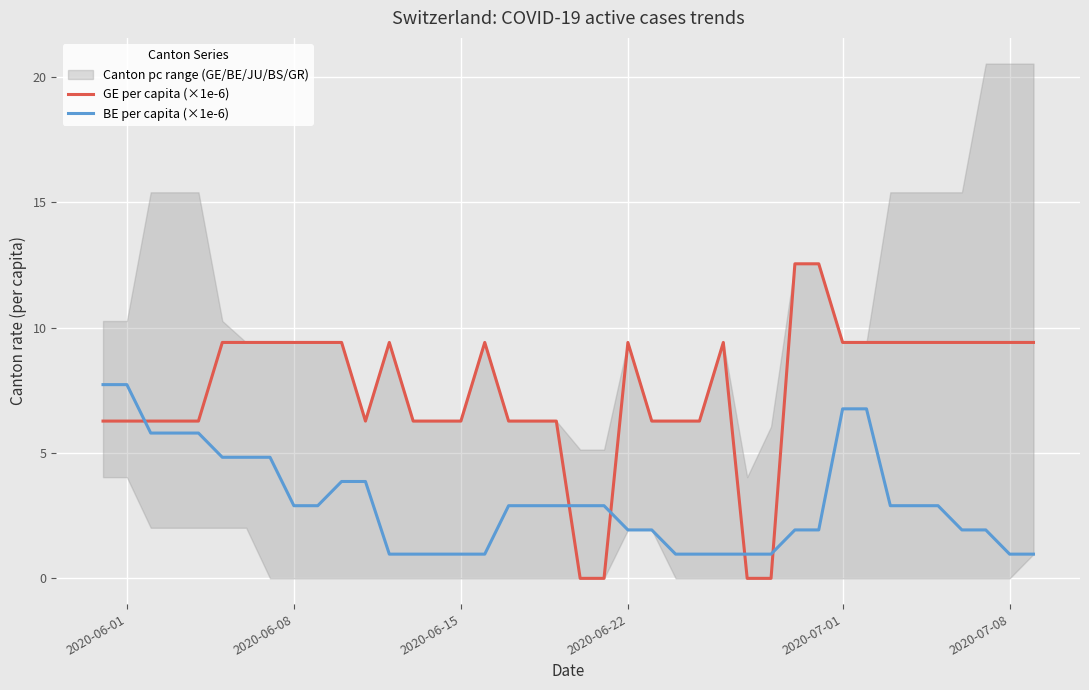

What is the approximate value of BE per capita (×1e-6) at 2020-06-08?

2.9